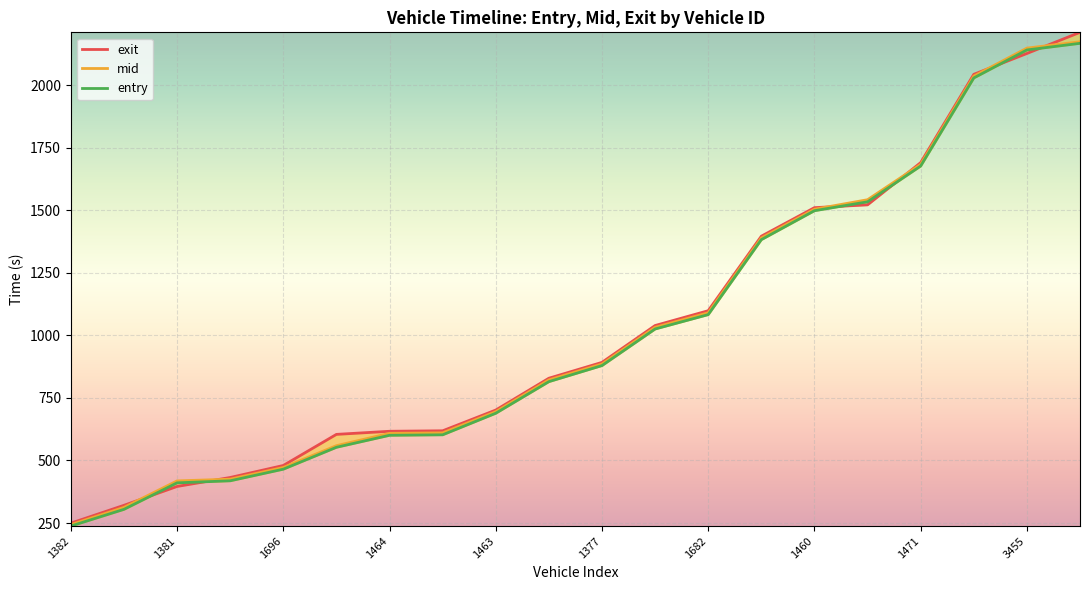

What is the spread (max minus min) of values at 3455?

21.4